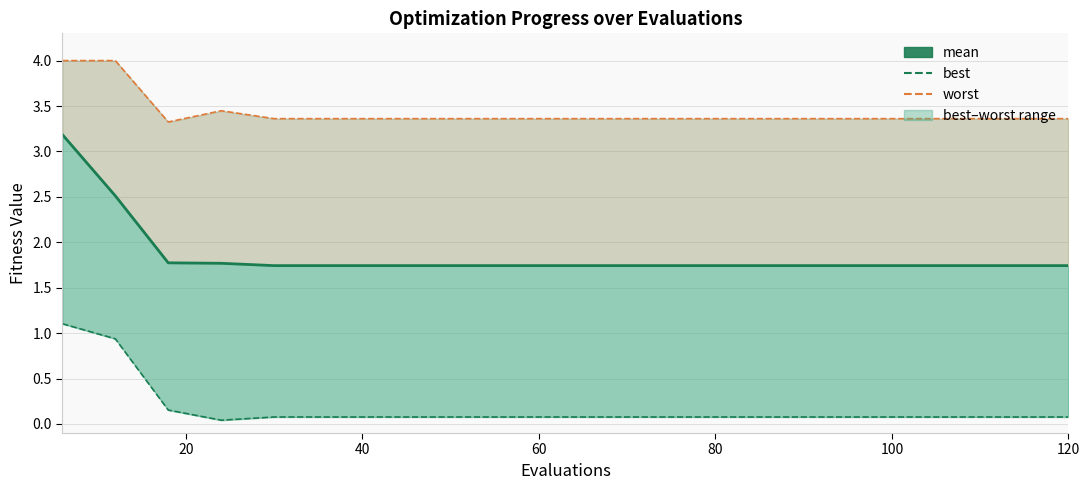

What is the difference between the second highest and minimum values in the worst series?

0.7